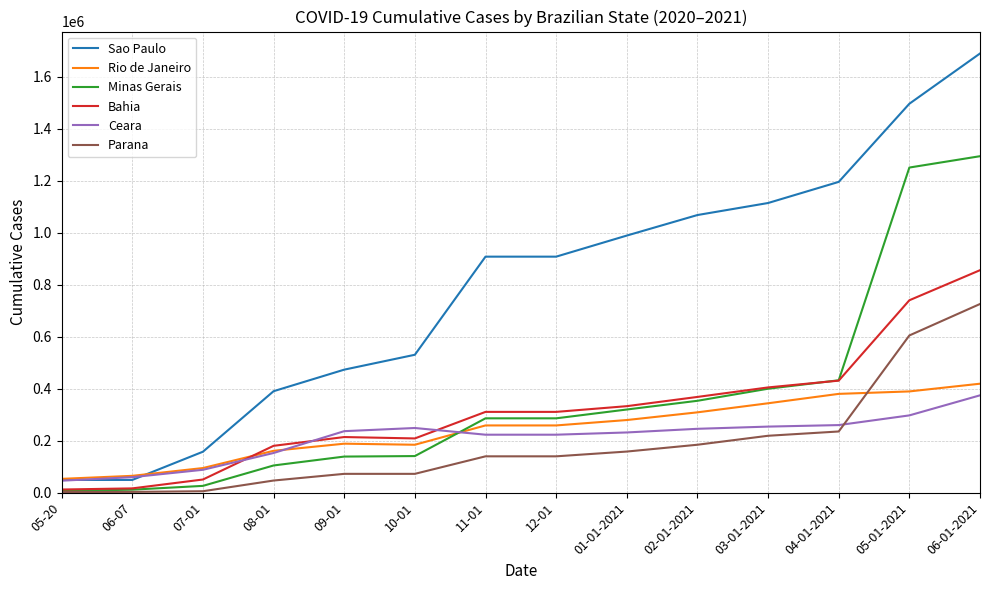

How many times do Ceara and Parana cross each other?

1